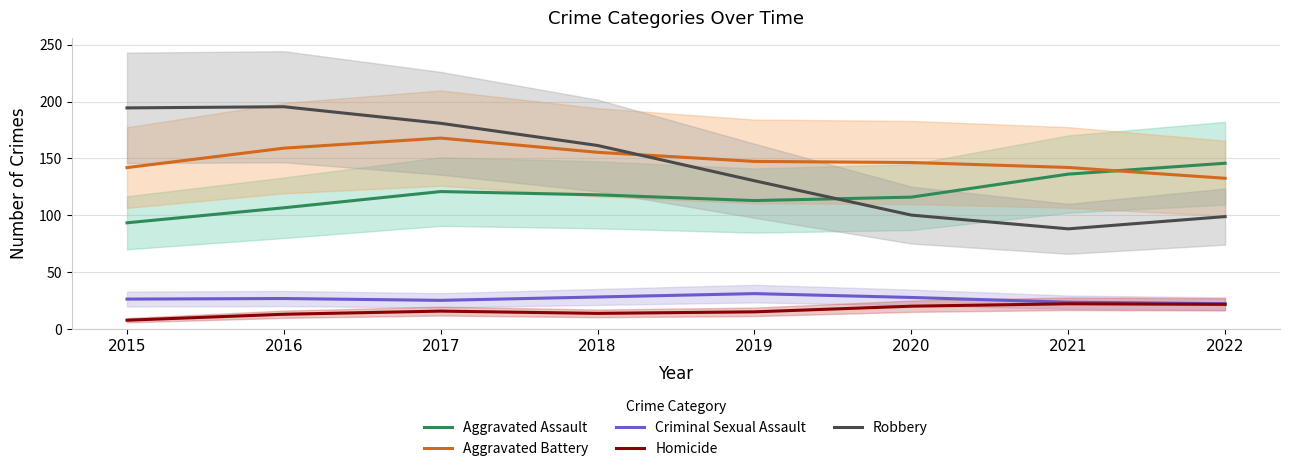

Reading left to right, what are all the values shown in this chart?

Aggravated Assault: 93.3	106.5	120.8	117.9	112.9	115.9	136.1	145.7
Aggravated Battery: 141.9	159.0	167.8	155.3	147.3	146.3	142.0	132.5
Criminal Sexual Assault: 26.2	26.7	25.1	28.0	31.0	27.6	23.4	22.1
Homicide: 7.6	12.8	15.6	13.6	15.0	19.9	22.0	21.5
Robbery: 194.4	195.4	180.8	161.3	130.3	100.1	88.0	98.8